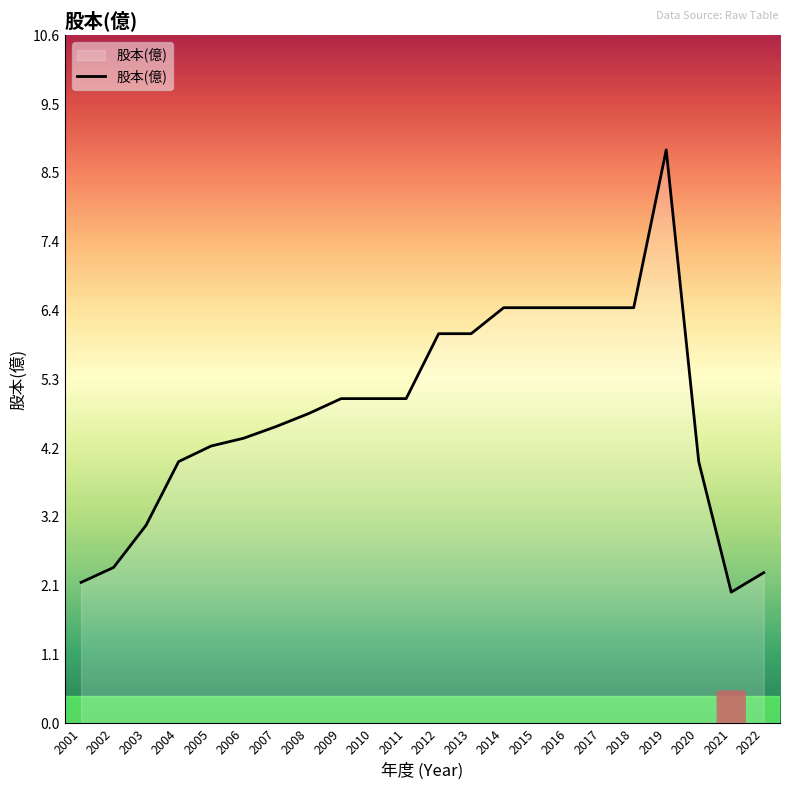

The chart shows a value of 0.7 at 2003. True or false?

False